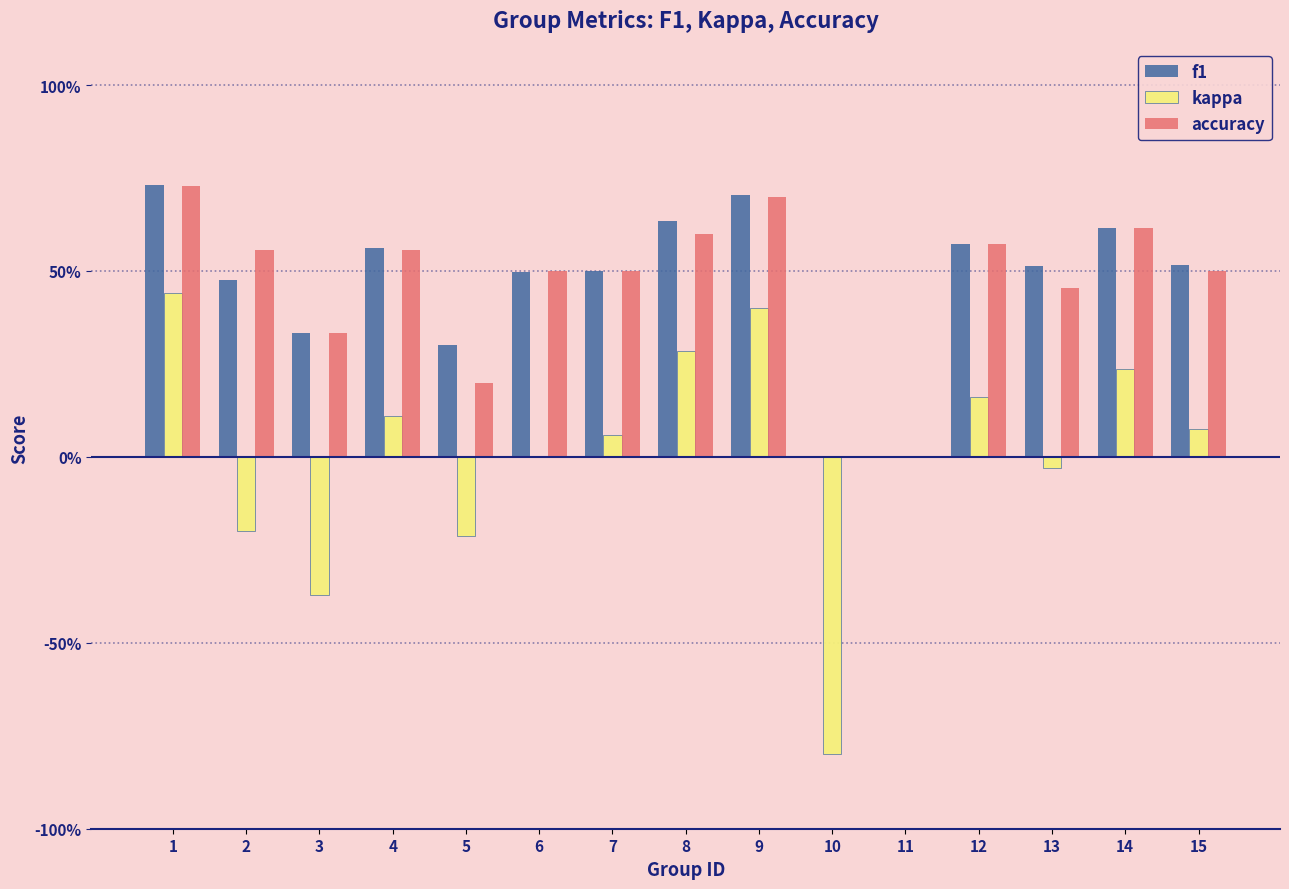

Are the bars horizontal?

No